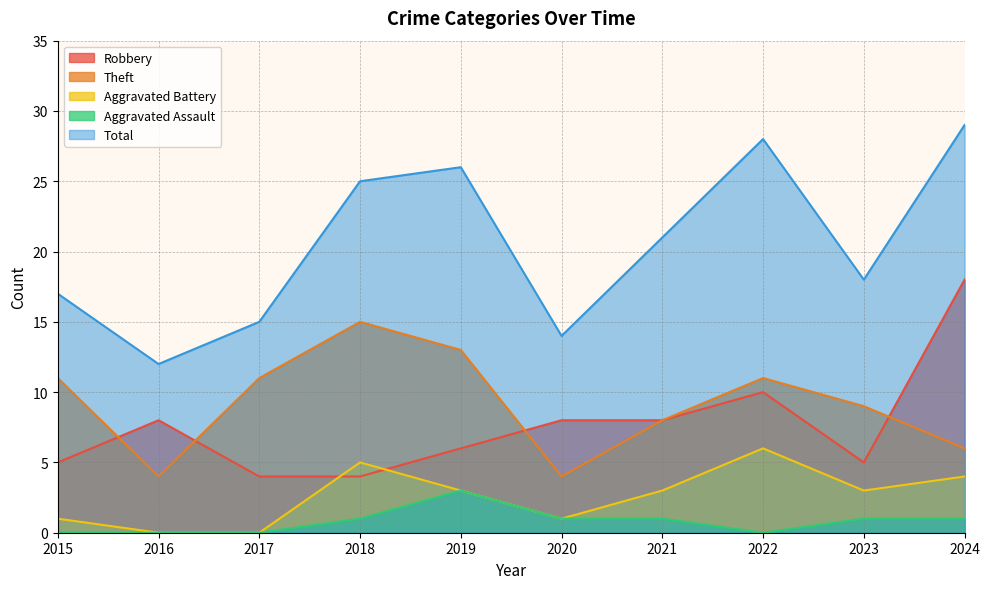

List the series in order of their peak value, lowest first.

Aggravated Assault, Aggravated Battery, Theft, Robbery, Total